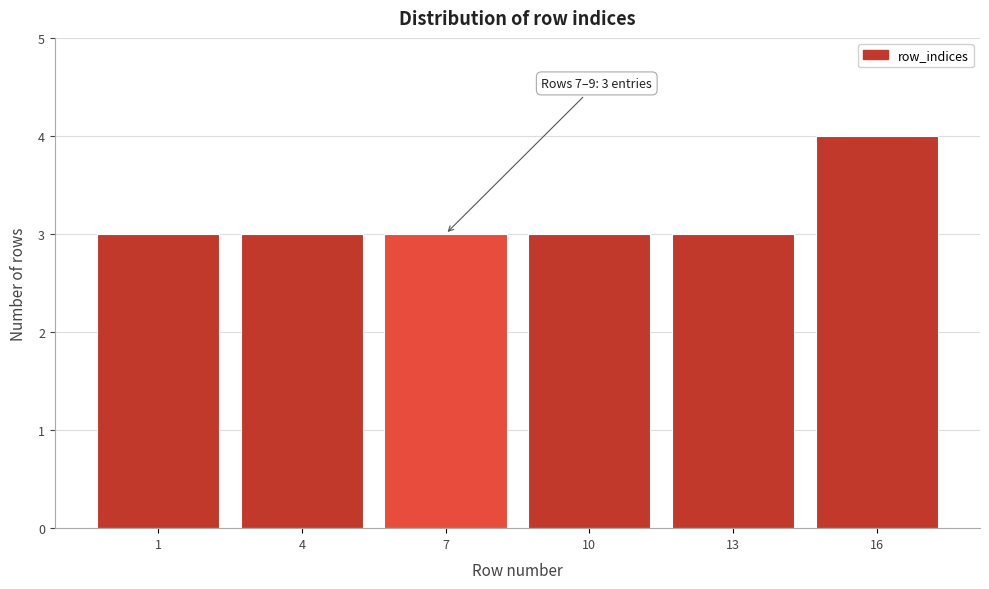

Reading left to right, extract all data points from this chart.

3	3	3	3	3	4